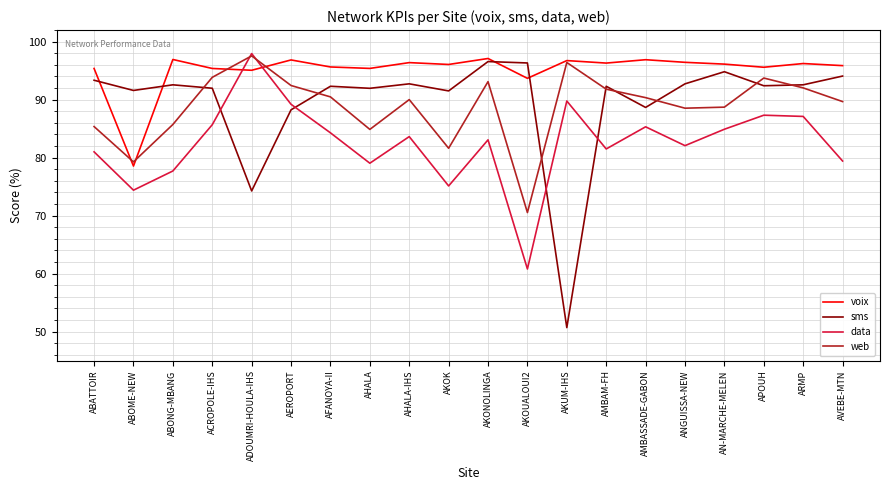

True or false: data has more than 1 points higher than both neighbors.

True